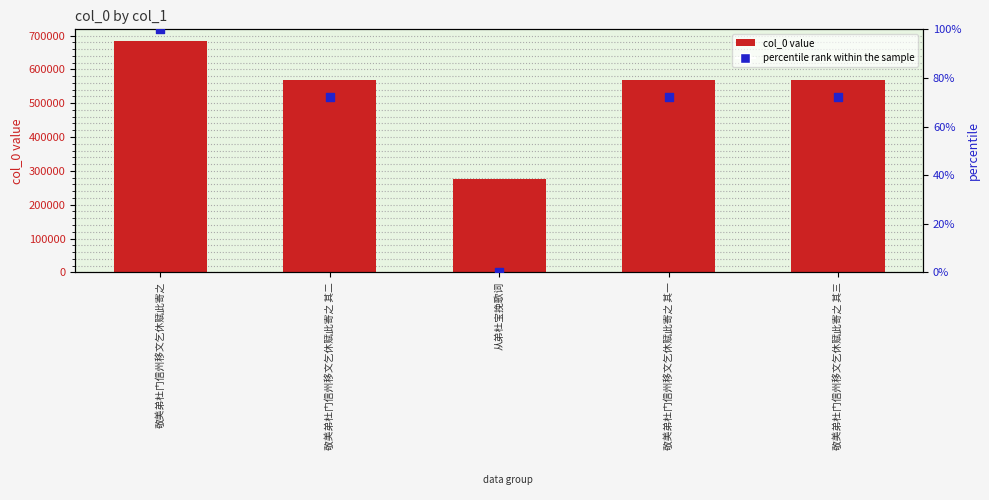

Which series reaches the maximum Y coordinate?

col_0